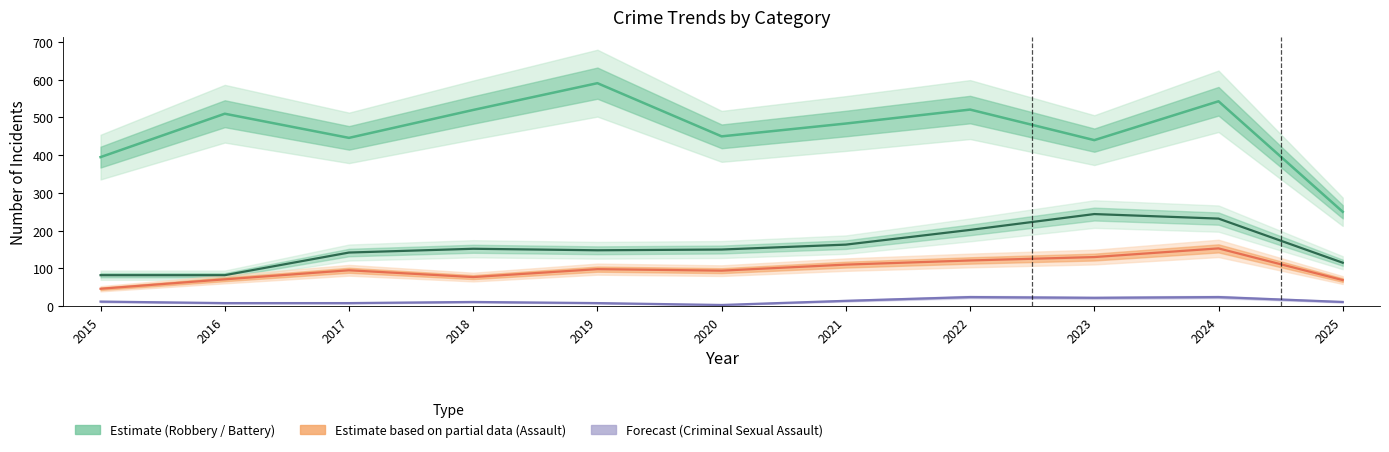

What is the value of the Robbery point at the 2nd from the left?

510